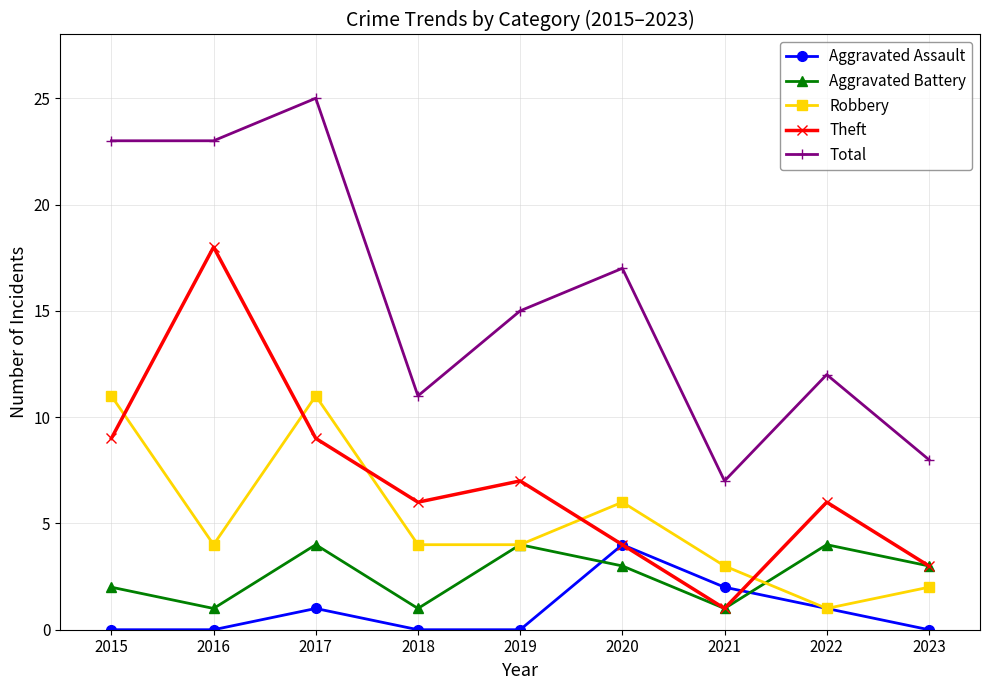

Reading left to right, extract all data points from this chart.

Aggravated Assault: 0	0	1	0	0	4	2	1	0
Aggravated Battery: 2	1	4	1	4	3	1	4	3
Robbery: 11	4	11	4	4	6	3	1	2
Theft: 9	18	9	6	7	4	1	6	3
Total: 23	23	25	11	15	17	7	12	8